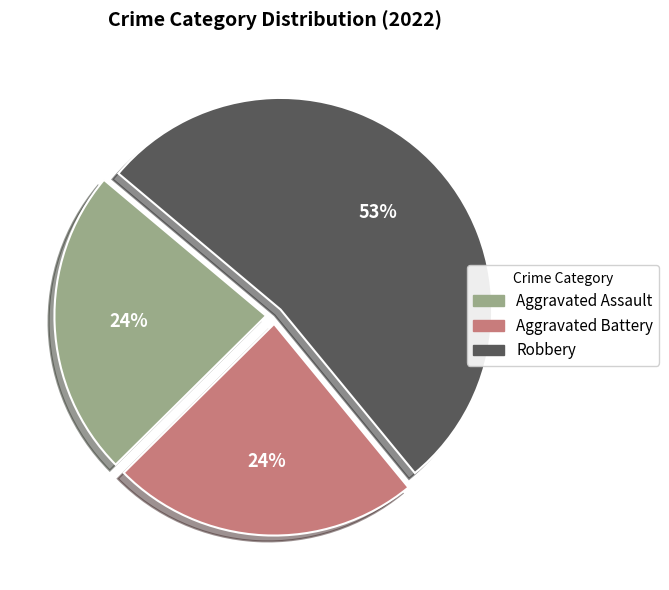

Between Aggravated Battery and Robbery, which is larger?

Robbery